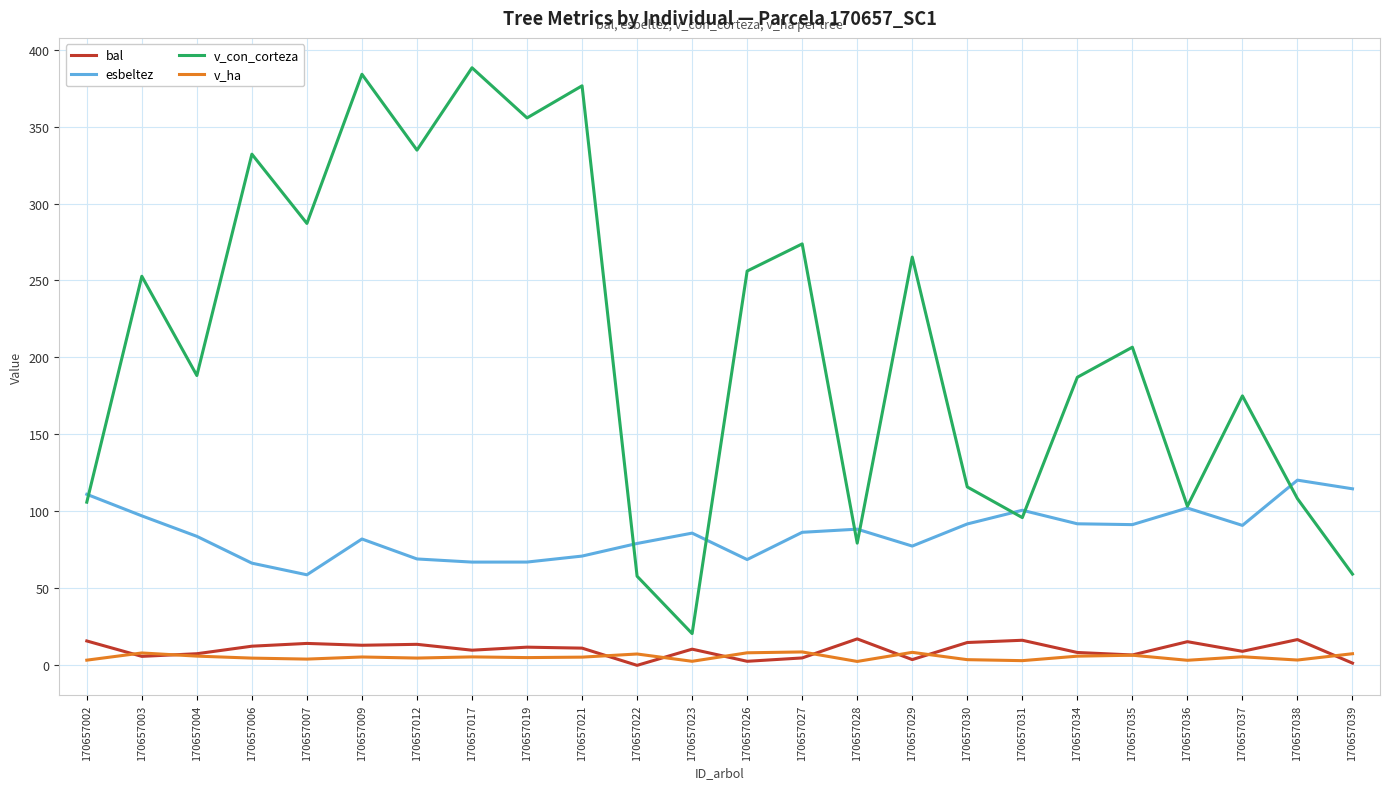

What is the difference between the esbeltez values at 170657012 and 170657039?

45.6